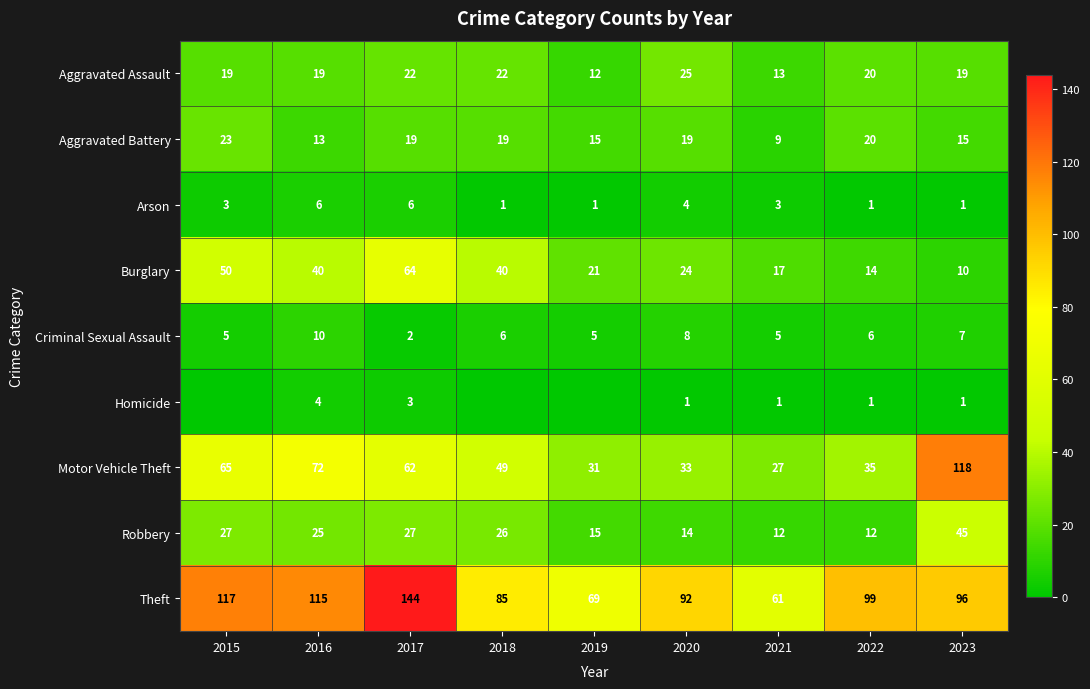

True or false: Burglary has a value of 64 at 2017.

True